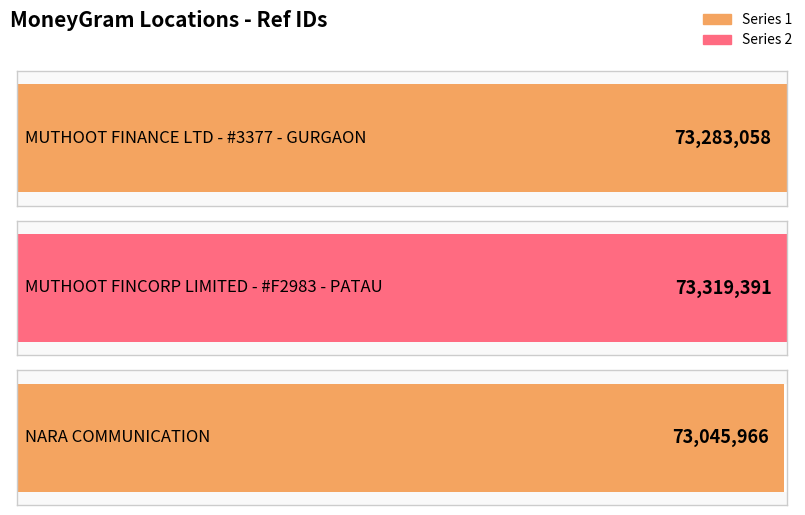

What is the ratio of the value at MUTHOOT FINANCE LTD - #3377 - GURGAON to the value at NARA COMMUNICATION?

1.0